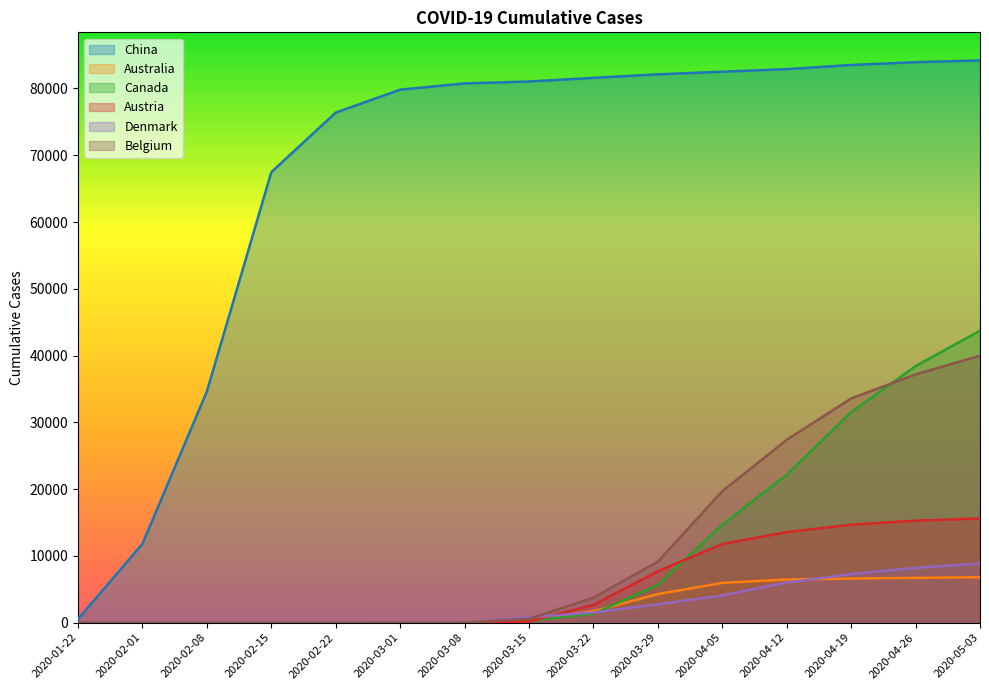

What is the difference between the second highest and minimum values in the Canada series?

38421